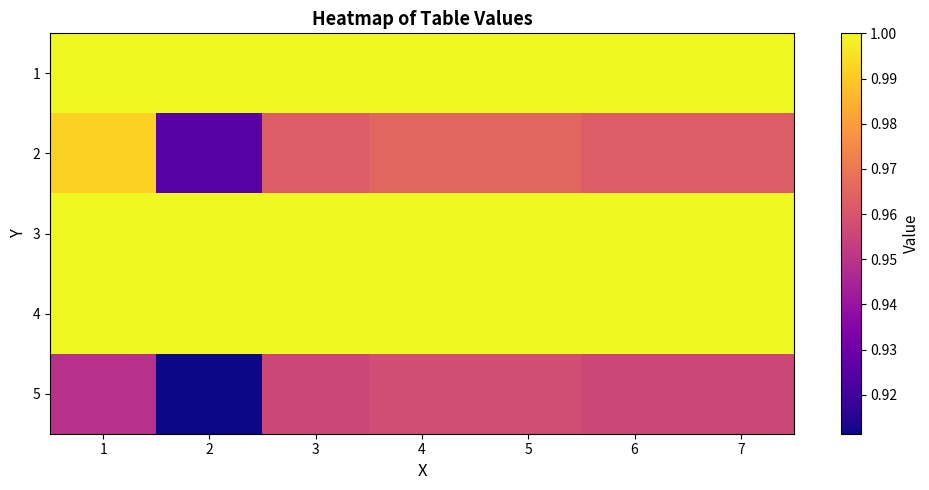

Count the number of categories in the chart.

7